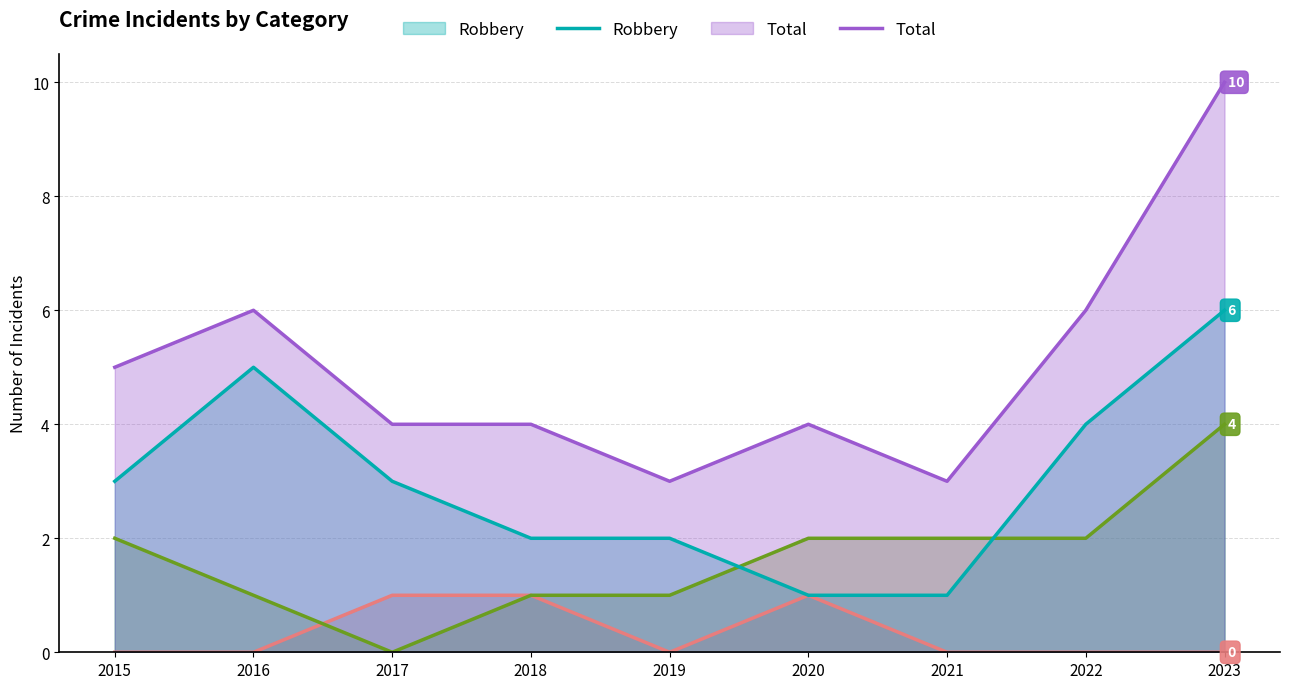

What is the sum of all Aggravated Assault values?

3